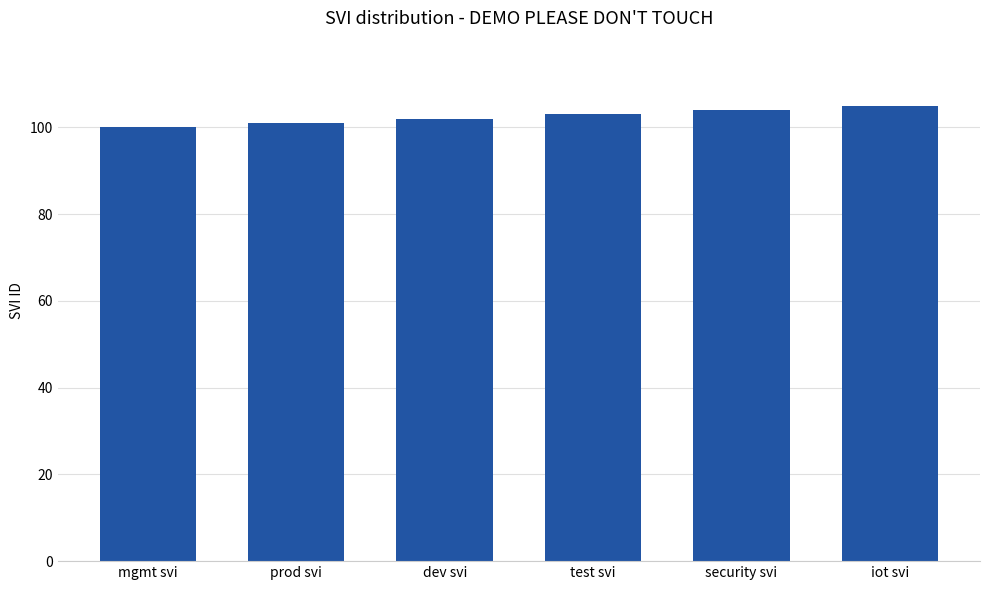

What is the ratio of the value at dev svi to the value at mgmt svi?

1.0